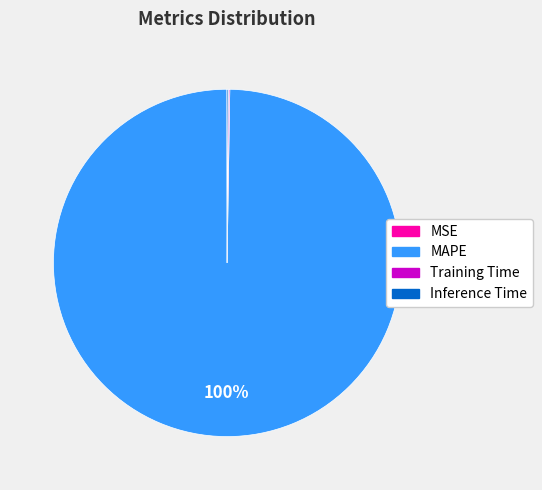

What is the majority slice?

MAPE